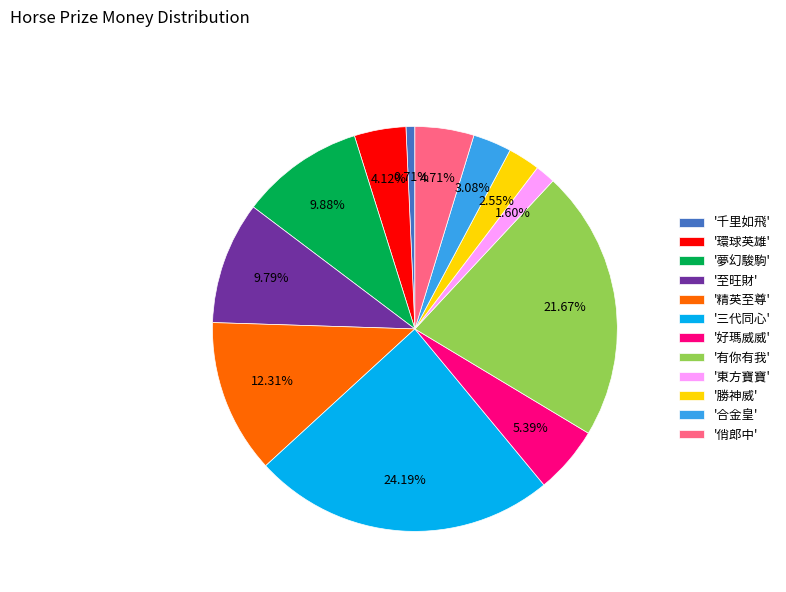

What is the largest slice in the pie chart?

'三代同心'